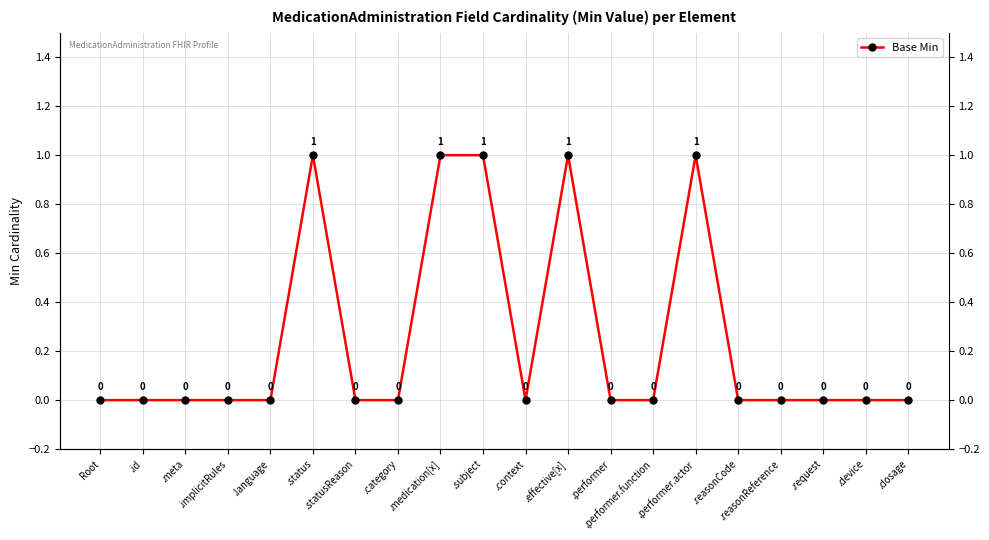

What is the approximate value at .status?

1